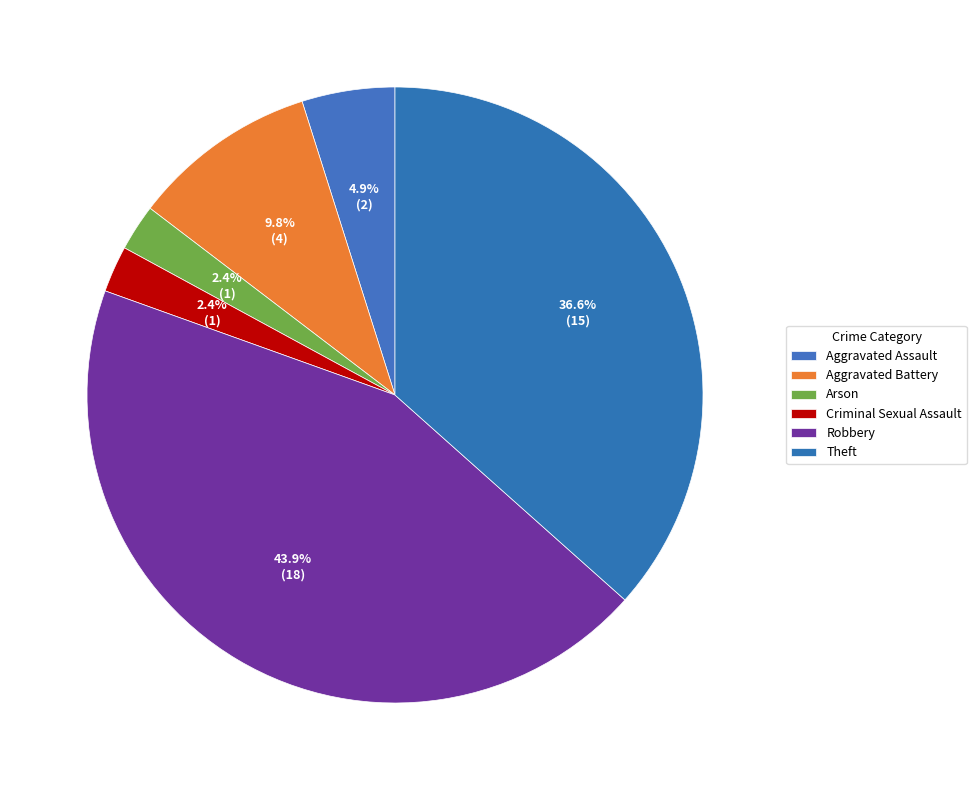

Is there any slice that represents more than half of the pie?

No